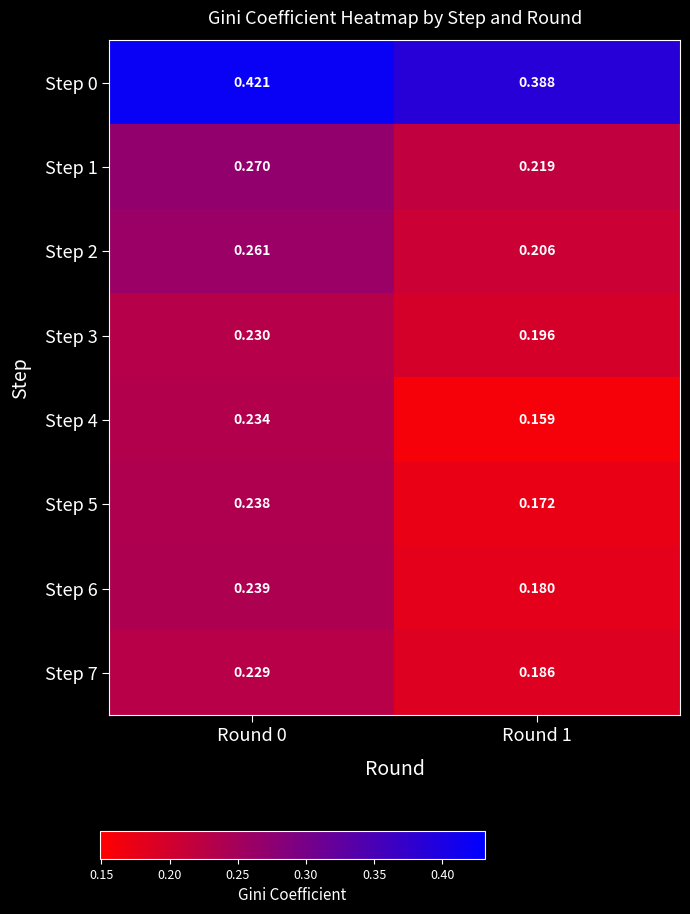

Is the value of Step 4 at Round 0 greater than the value of Step 6 at Round 1?

Yes